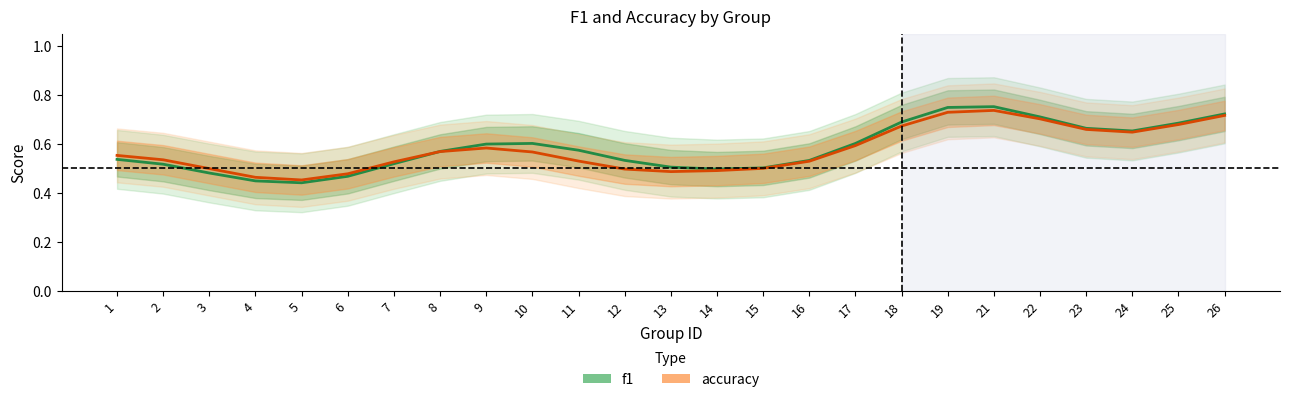

Which series has the largest total across all categories?

f1